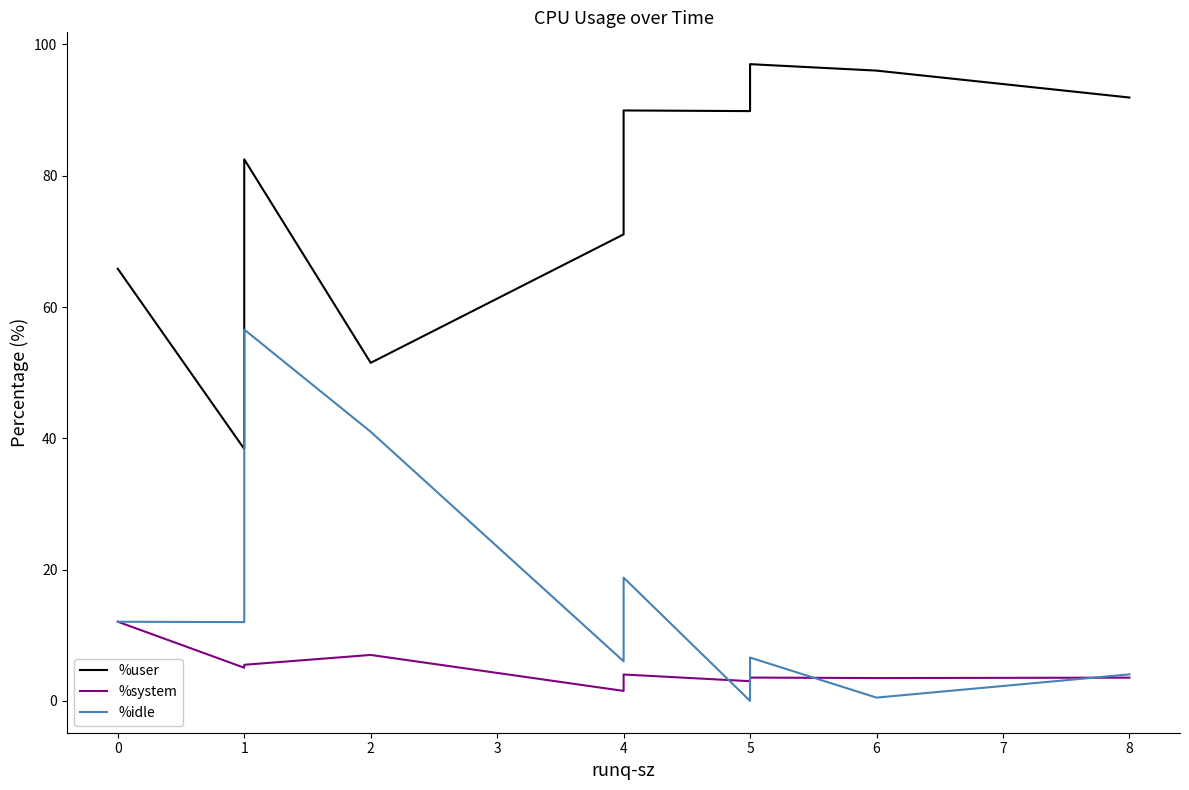

Reading right to left, list all the values displayed in this chart.

%user: 91.9	96.0	97.0	89.8	90.0	71.1	51.5	82.5	38.4	65.8
%system: 3.5	3.5	3.5	3.0	4.0	1.5	7.0	5.5	5.0	12.1
%idle: 4.0	0.5	6.6	0.0	18.8	6.0	41.0	56.6	12.0	12.1